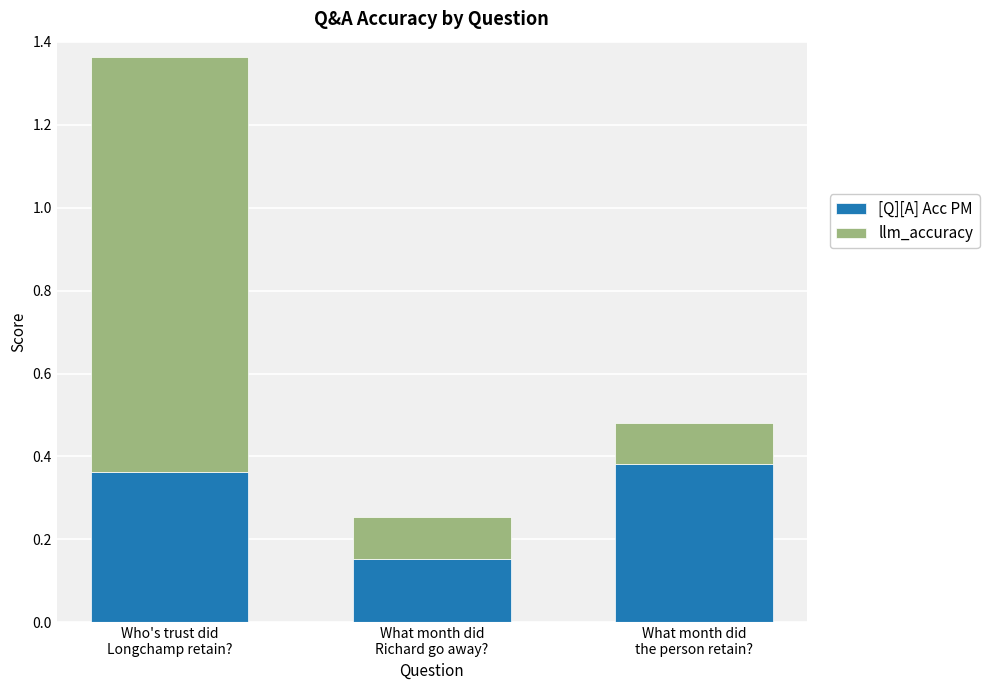

What is the sum of all [Q][A] Acc PM values?

0.9